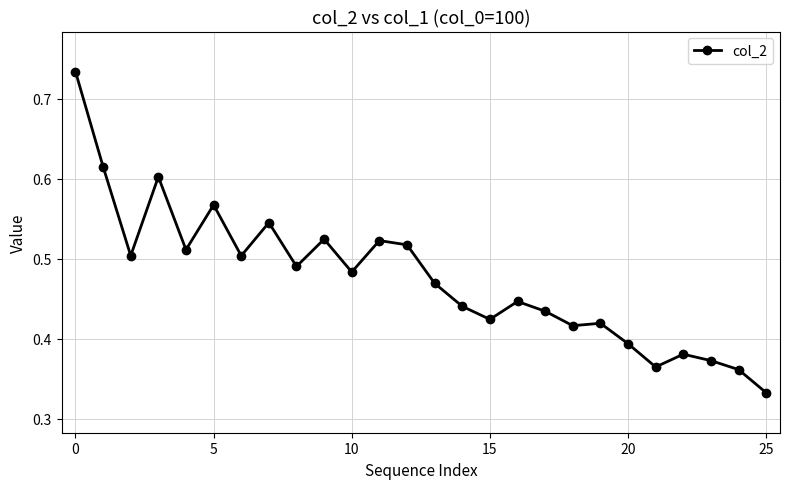

Count the values in the range 0 to 1.

26